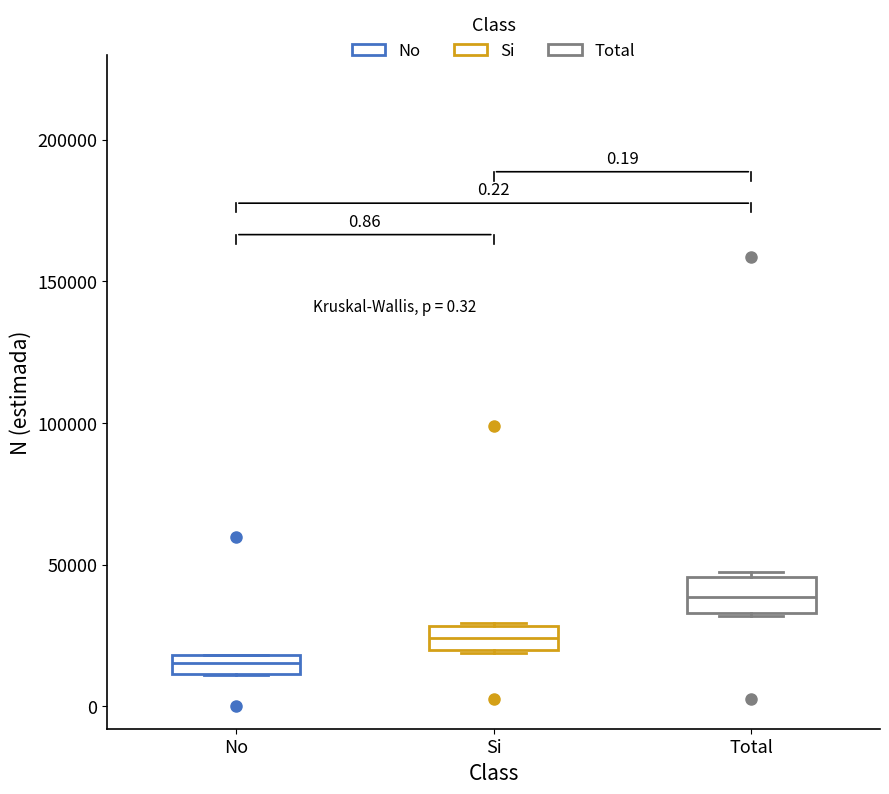

Which box's median line is the highest?

Total